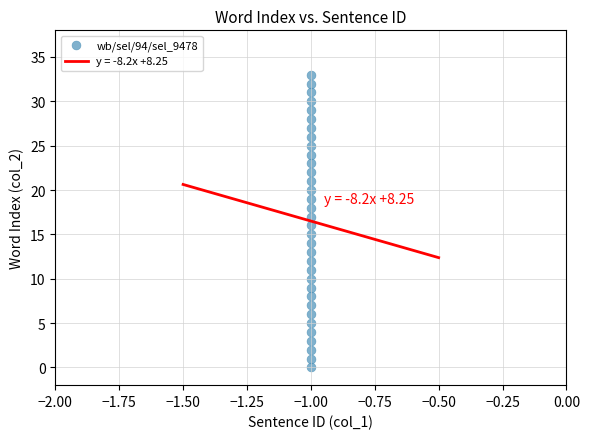

What is the range of Y values (max minus min)?

33